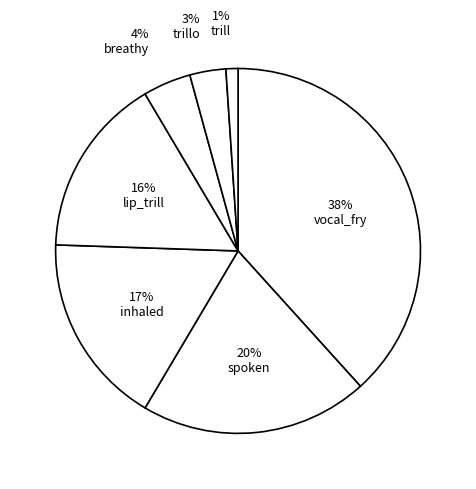

Rank the categories by value from highest to lowest.

vocal_fry, spoken, inhaled, lip_trill, breathy, trillo, trill